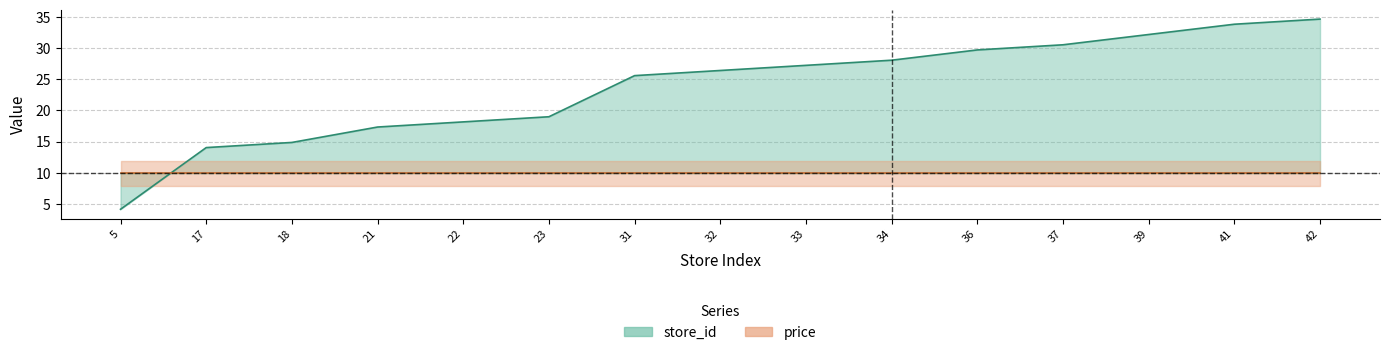

List the labels in order of value, smallest first.

5, 17, 18, 21, 22, 23, 31, 32, 33, 34, 36, 37, 39, 41, 42